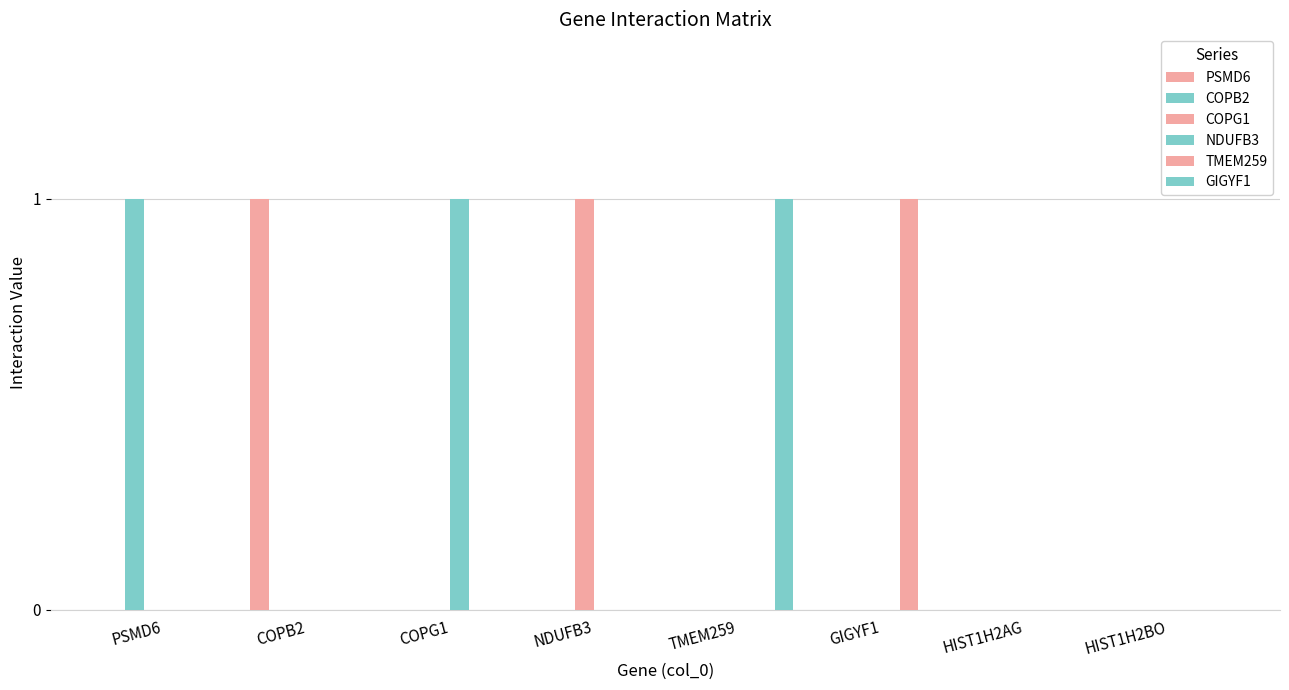

Are the bars grouped side by side (vs. stacked)?

Yes